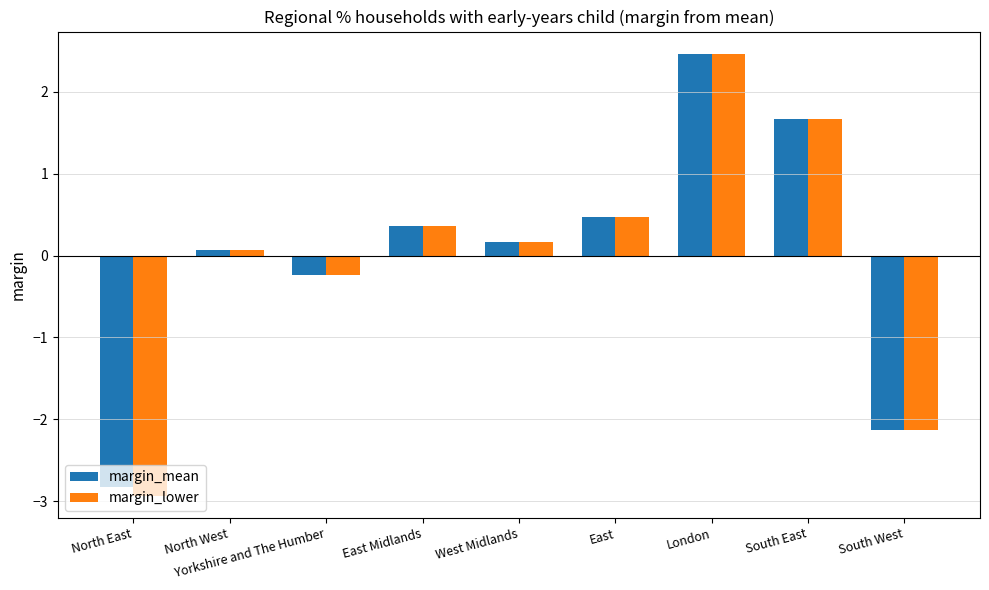

How many distinct data groups are displayed?

2